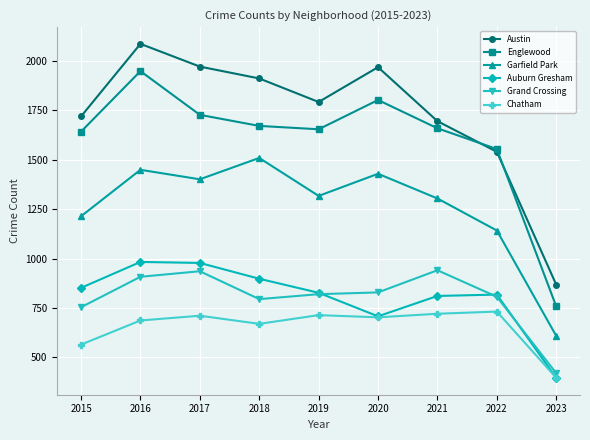

Count the number of categories in the chart.

9